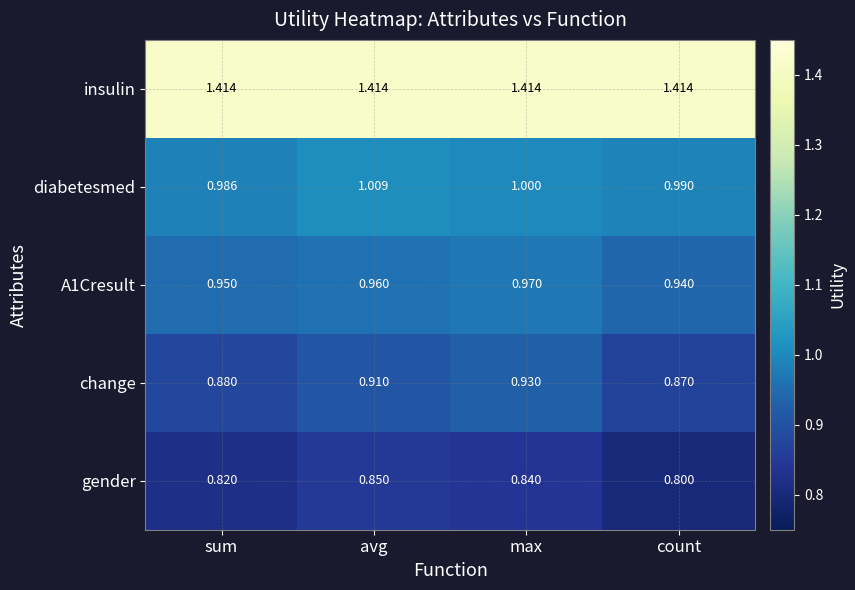

What is the minimum value shown in the chart?

0.8